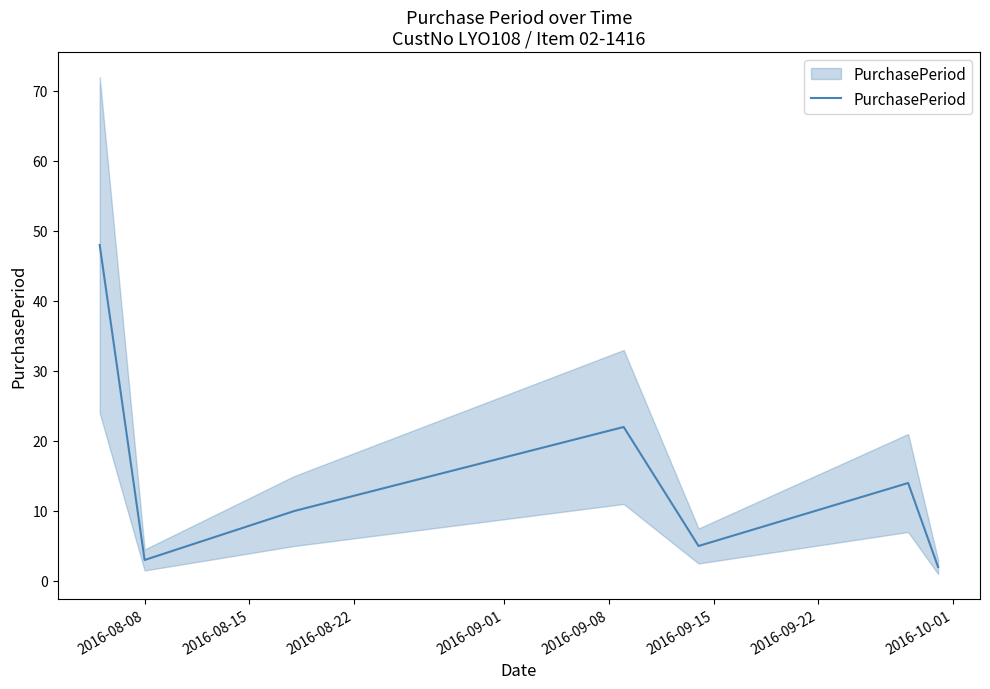

Count the number of categories in the chart.

7